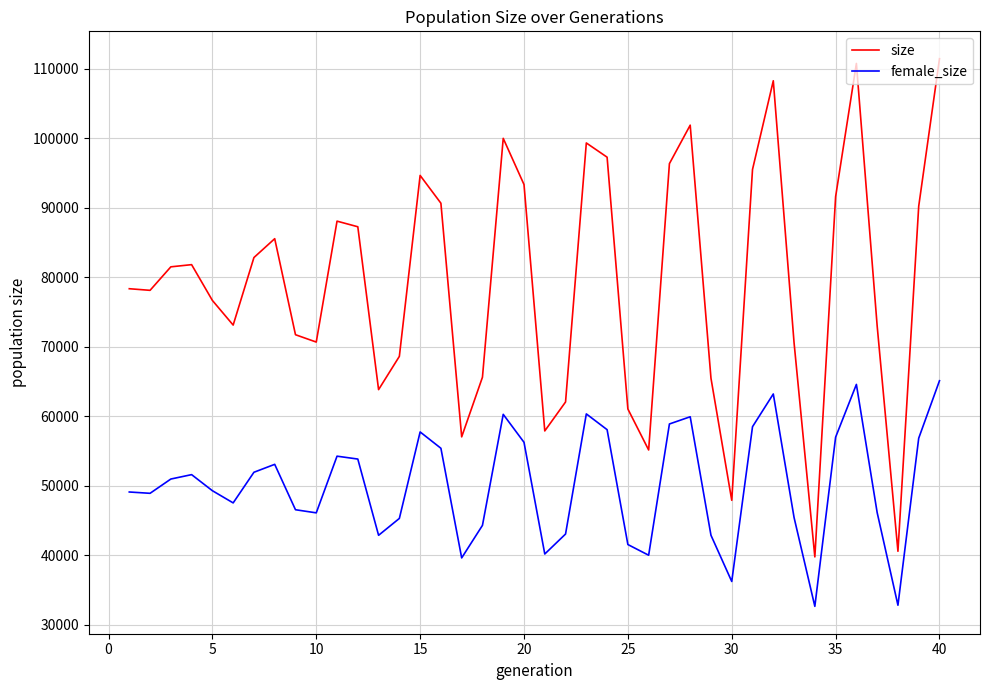

What is the lowest value of the size series?

39742